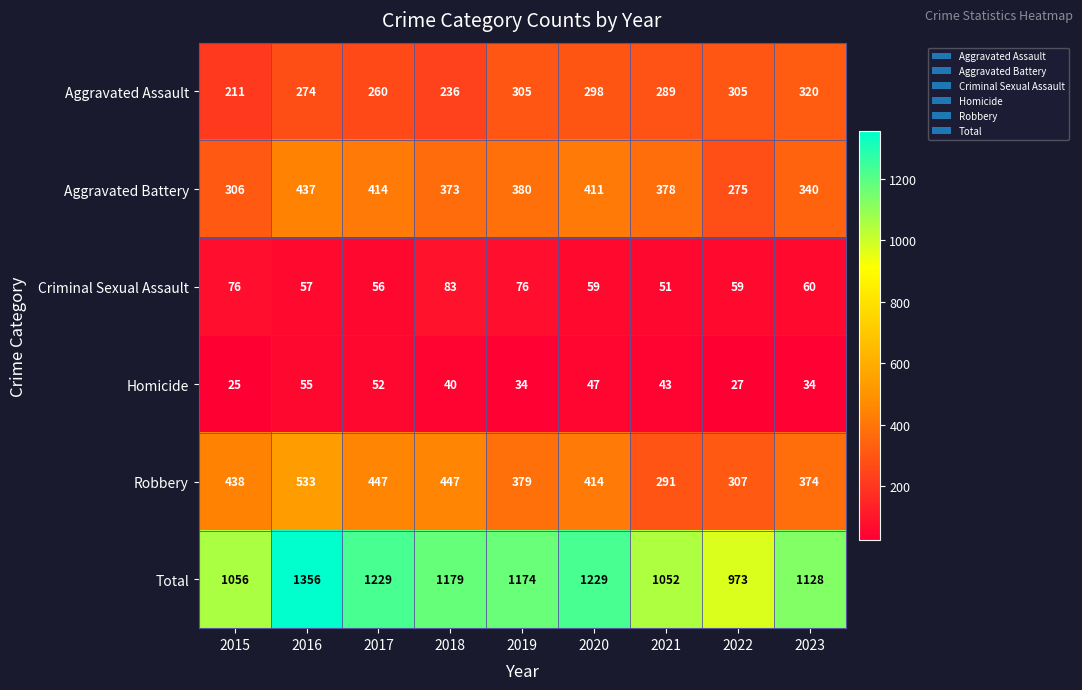

Rank the series at 2021 from highest to lowest value.

Total, Aggravated Battery, Robbery, Aggravated Assault, Criminal Sexual Assault, Homicide